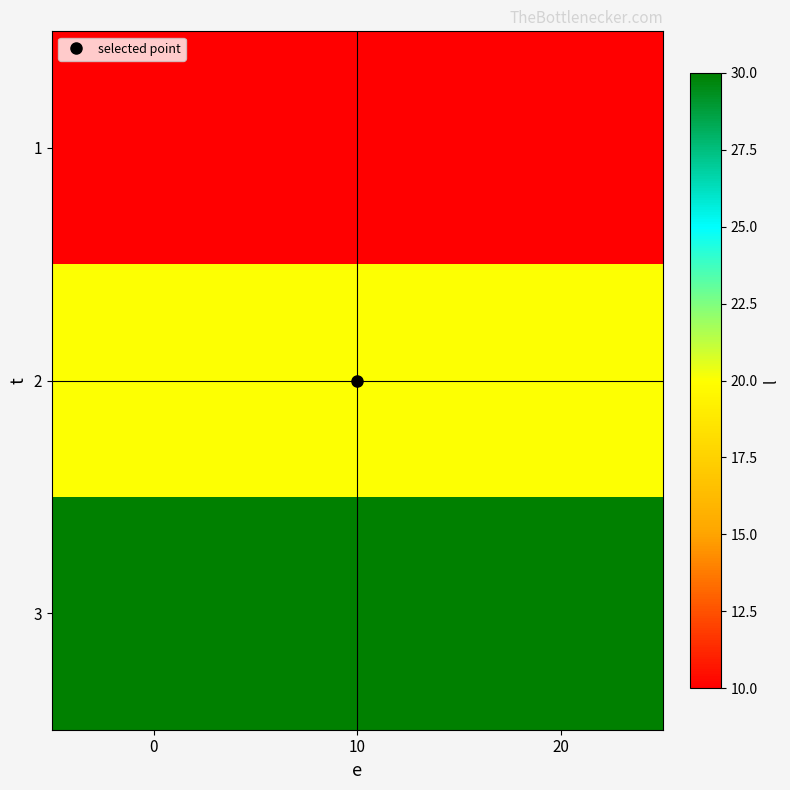

List the series in order of their overall mean, highest first.

row_2, row_1, row_0